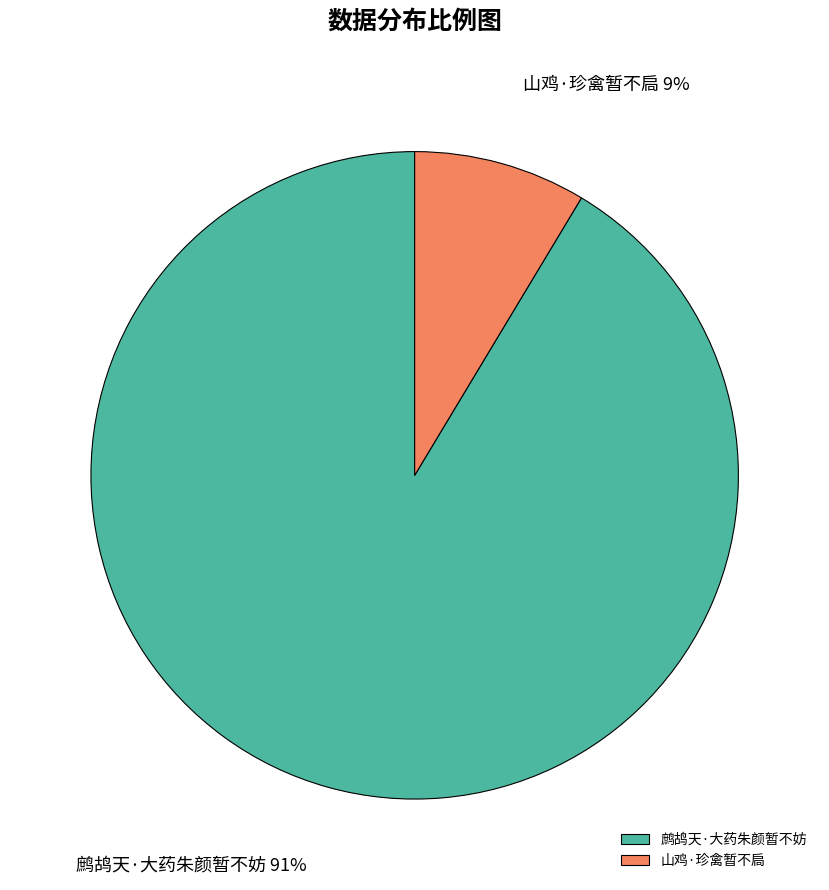

True or false: 鹧鸪天·大药朱颜暂不妨 accounts for 98% of the total.

False